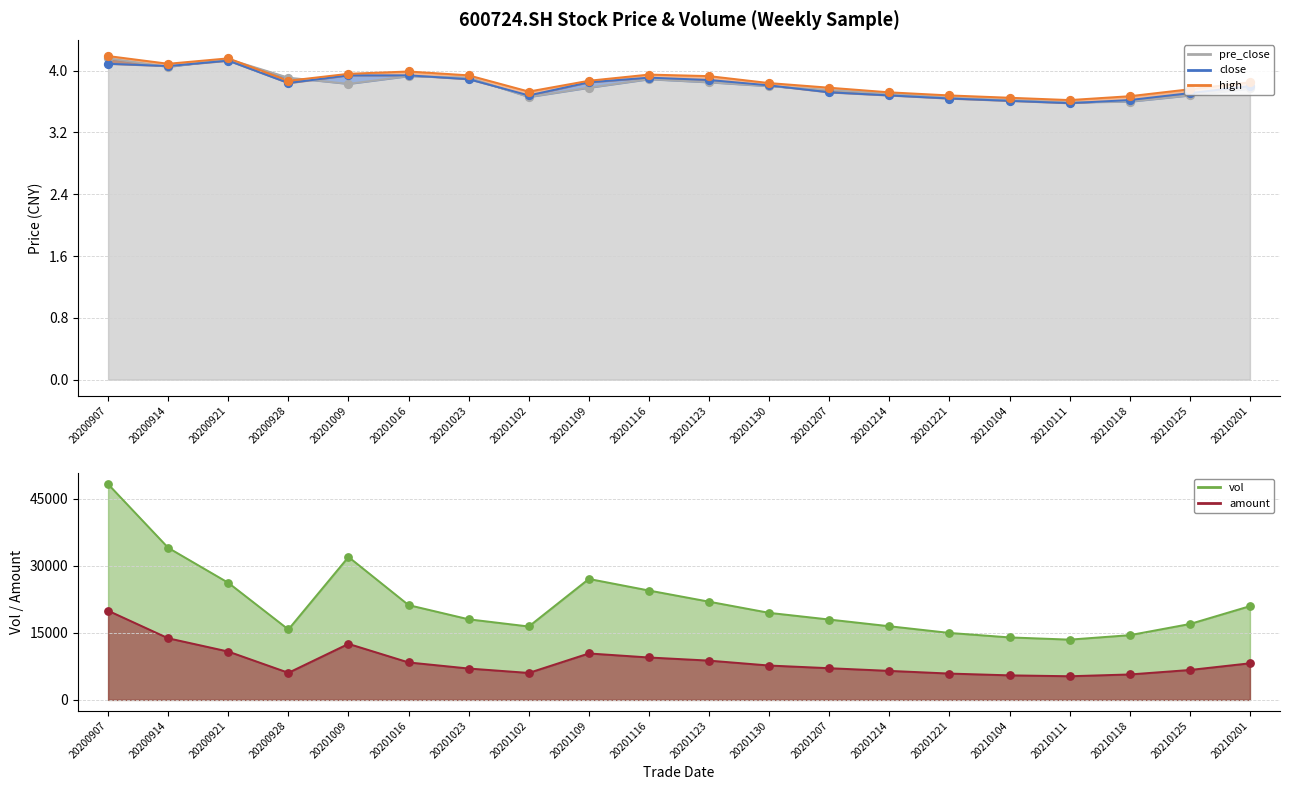

At which category is the sum across all series the highest?

20200907